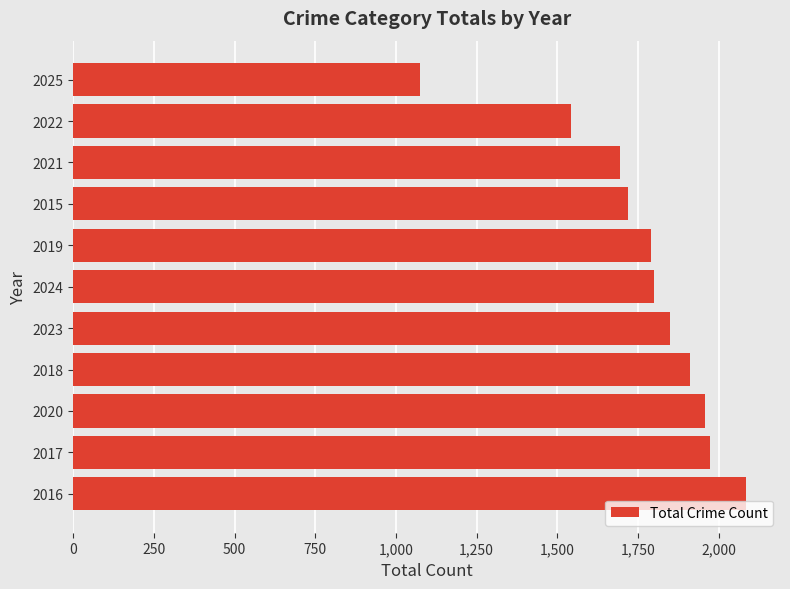

Which label corresponds to the largest value in the chart?

2016